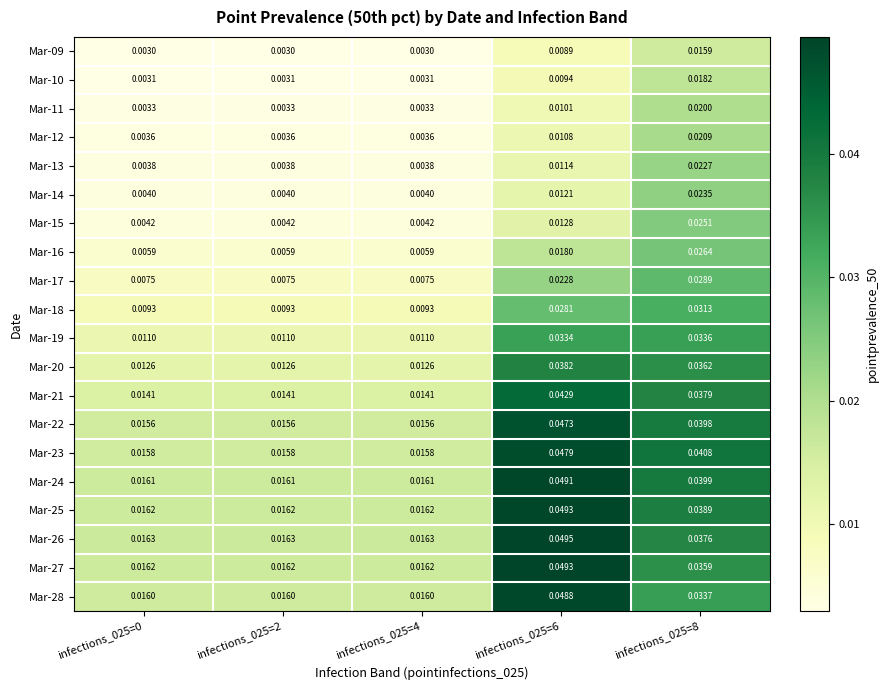

Is the value of Mar-28 at infections_025=4 greater than the value of Mar-10 at infections_025=2?

Yes